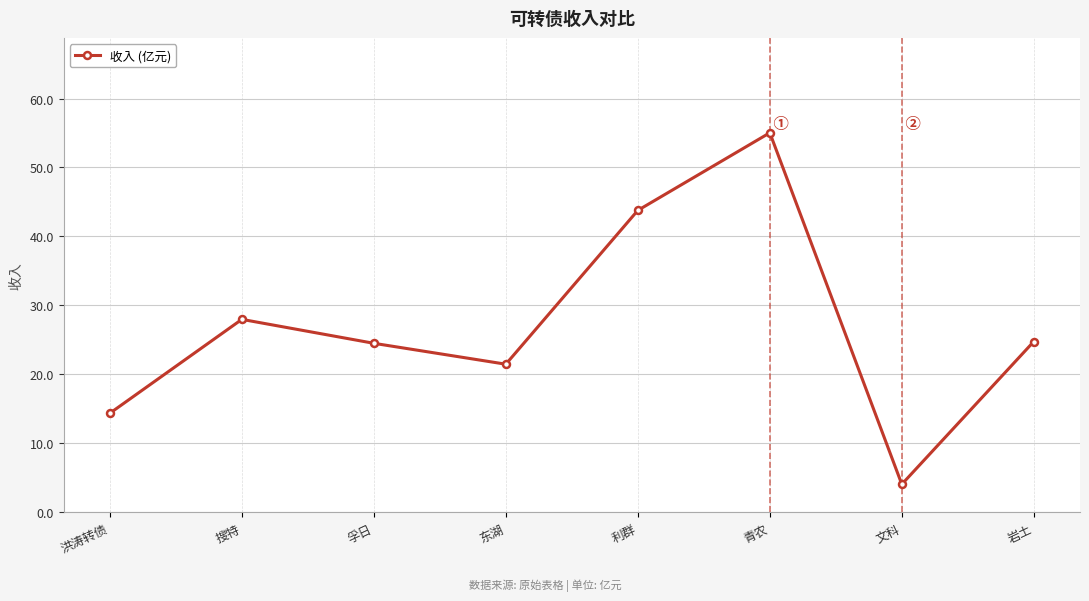

True or false: the data shows 17.0 at 利群.

False